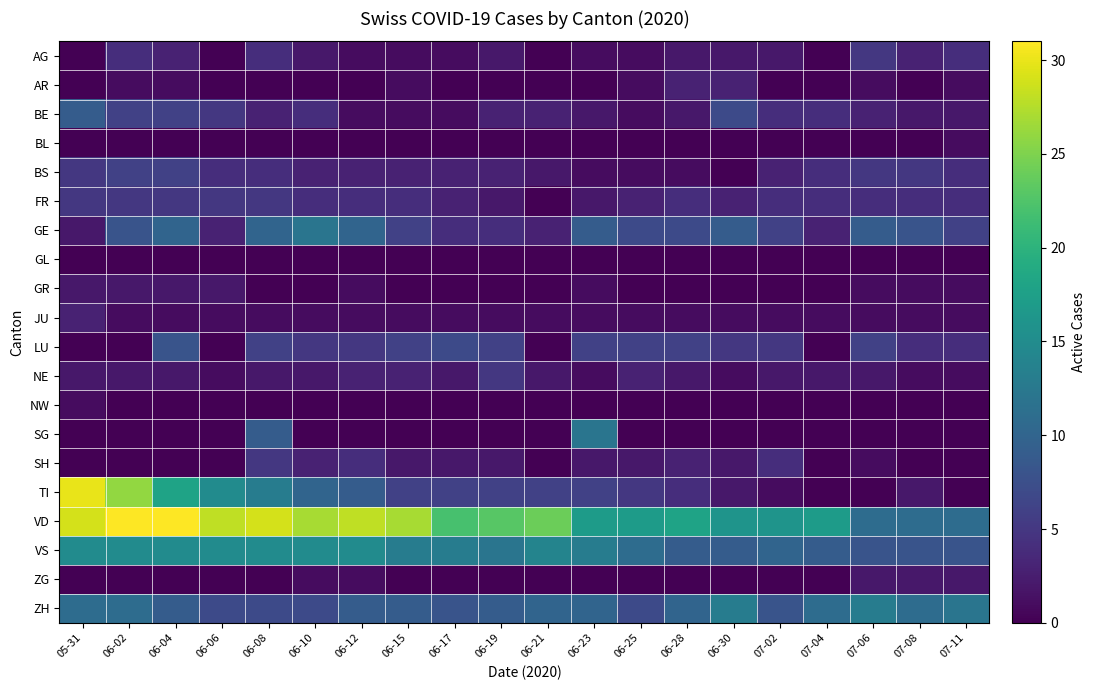

What is the difference between the highest and lowest values at 06-23?

17